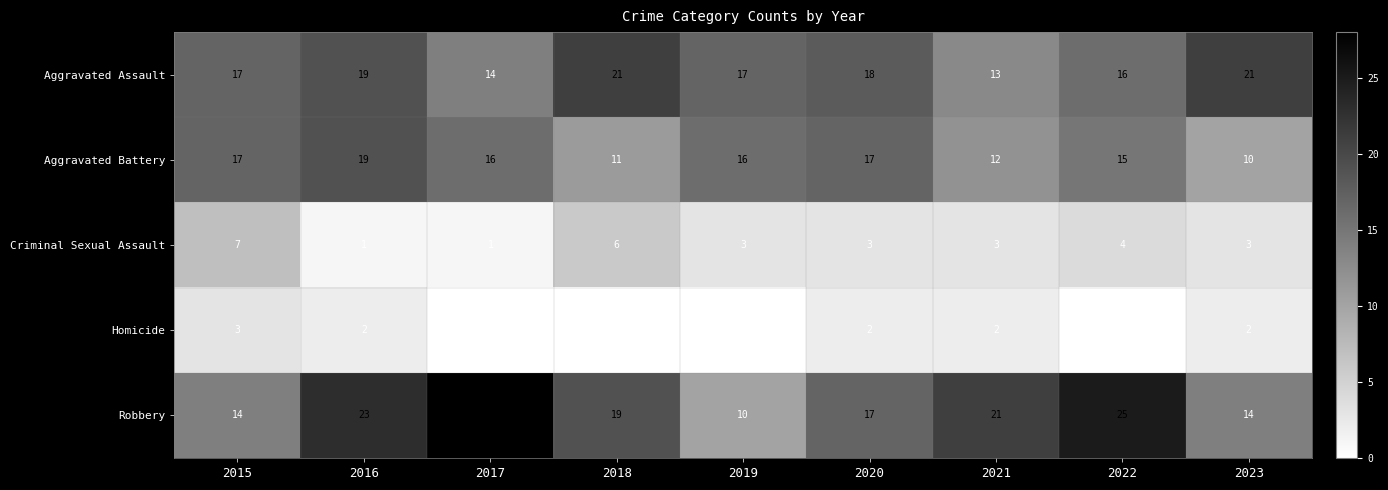

The Aggravated Battery series shows 10 at 2023. True or false?

True